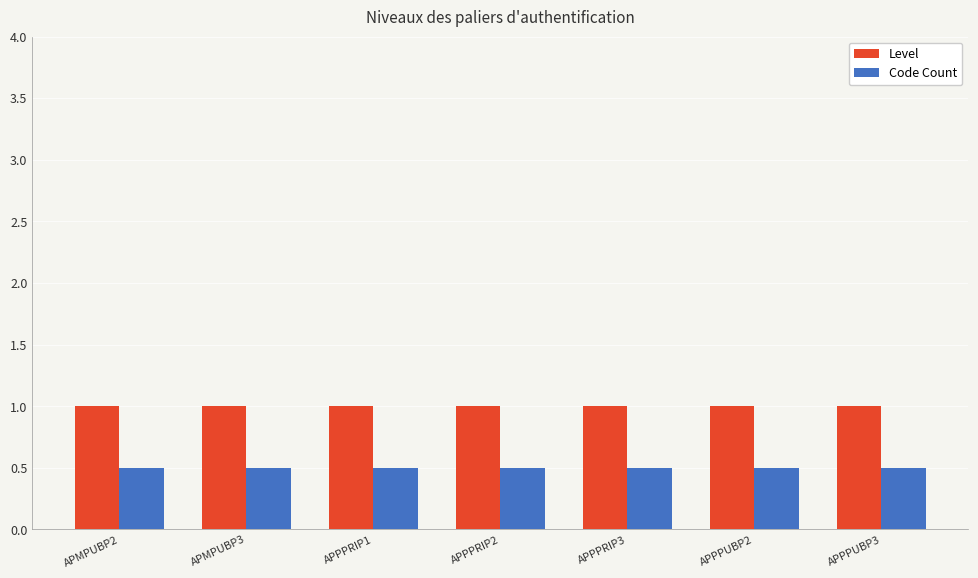

Rank the series by their average value, from highest to lowest.

Level, Code Count